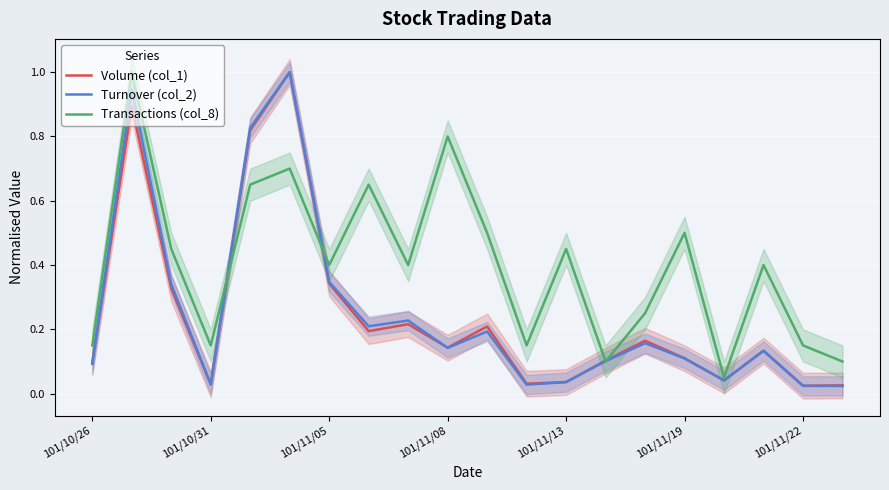

What is the label of the 12th point from the left?

11